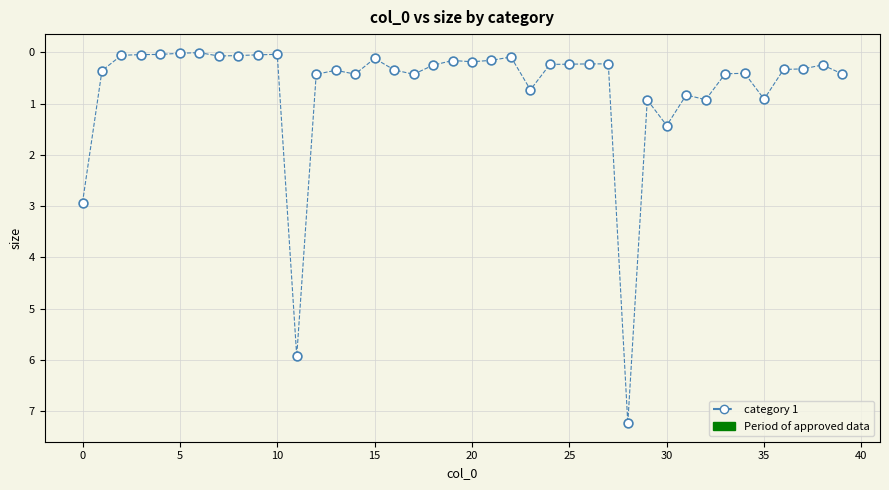

What is the range of Y values (max minus min)?

7.2